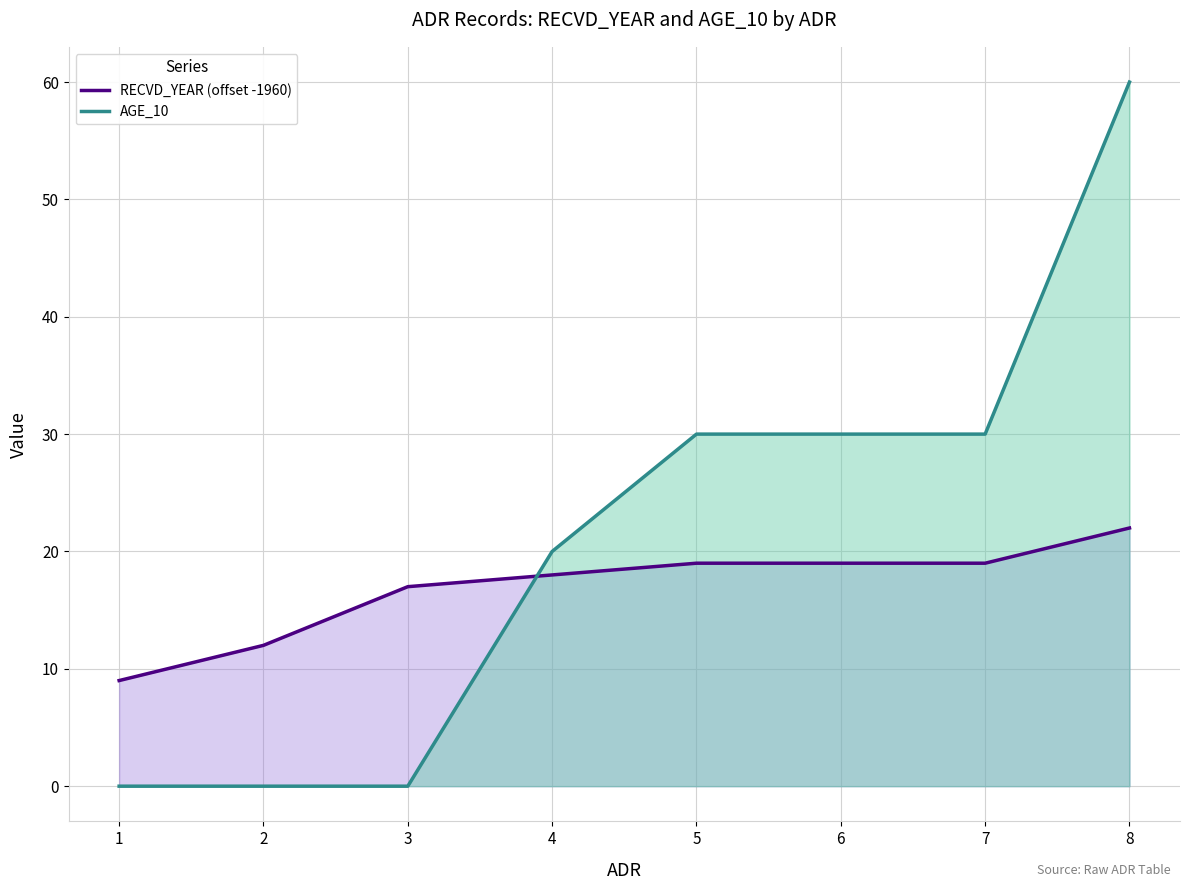

At 7, list the series in order from largest to smallest.

AGE_10, RECVD_YEAR (offset -1960)